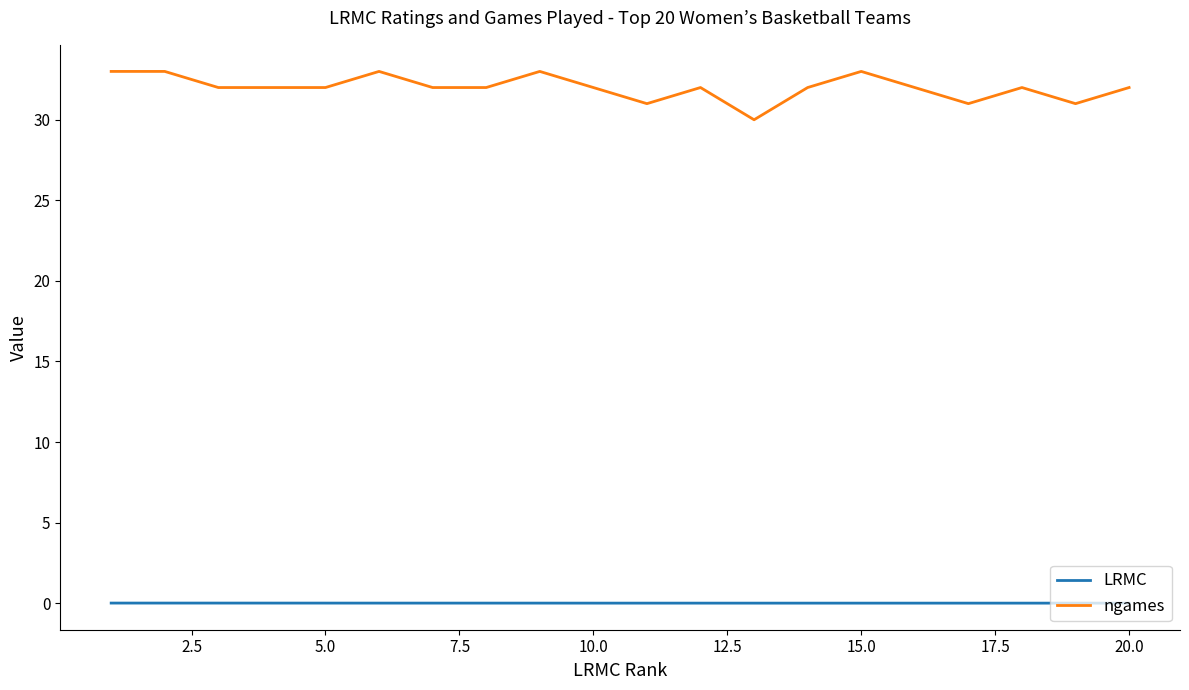

List the series in order of their peak value, lowest first.

LRMC, ngames